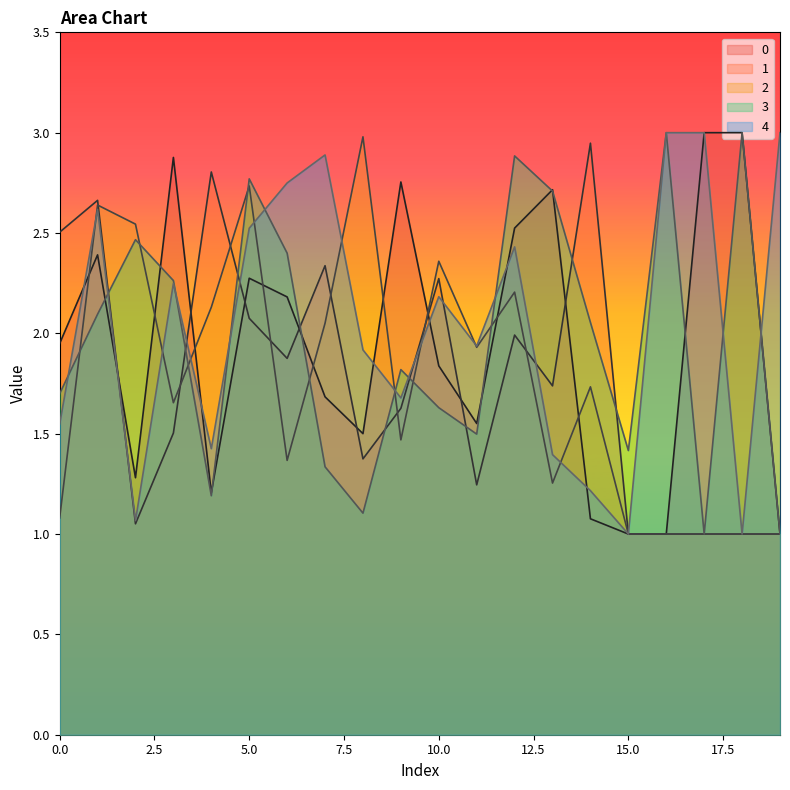

Between 17 and 16, which is larger?

17